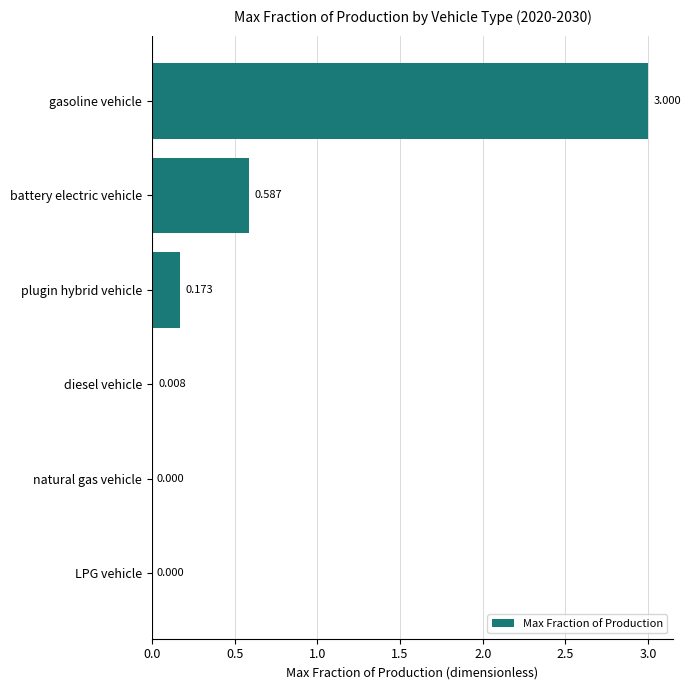

Which has a higher value, plugin hybrid vehicle or natural gas vehicle?

plugin hybrid vehicle